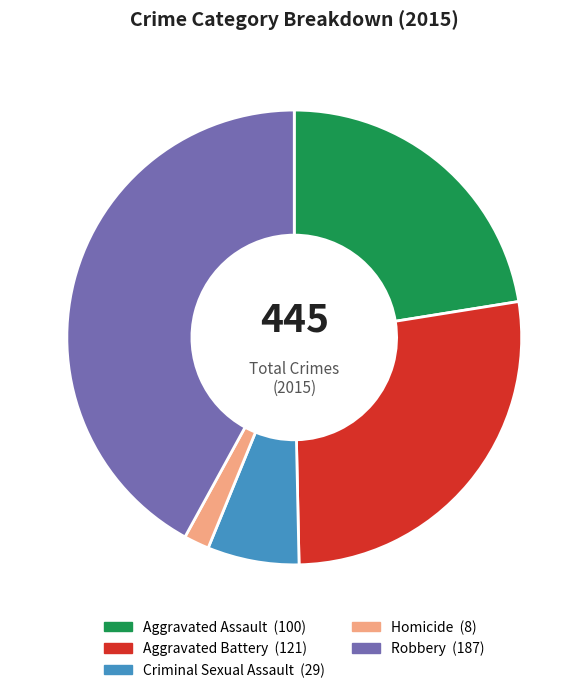

How many segments does this pie chart have?

5